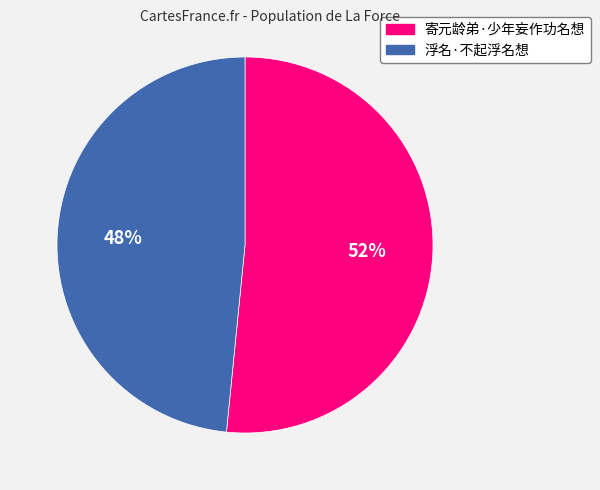

Between 寄元龄弟·少年妄作功名想 and 浮名·不起浮名想, which is larger?

寄元龄弟·少年妄作功名想